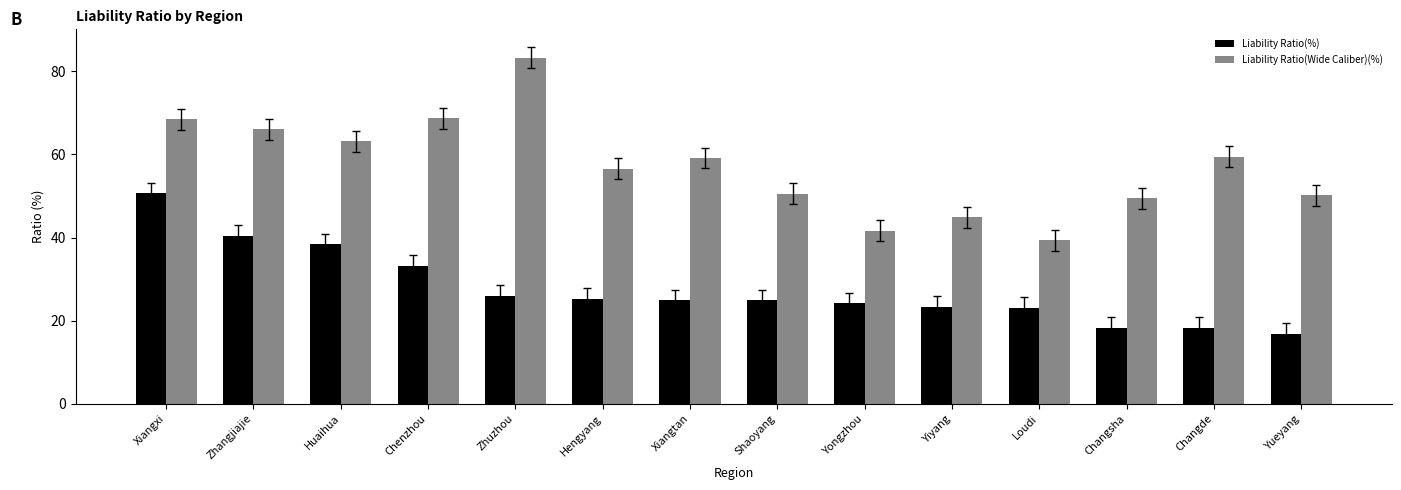

Is the value of Liability Ratio(Wide Caliber)(%) at Changsha greater than the value of Liability Ratio(%) at Yueyang?

Yes